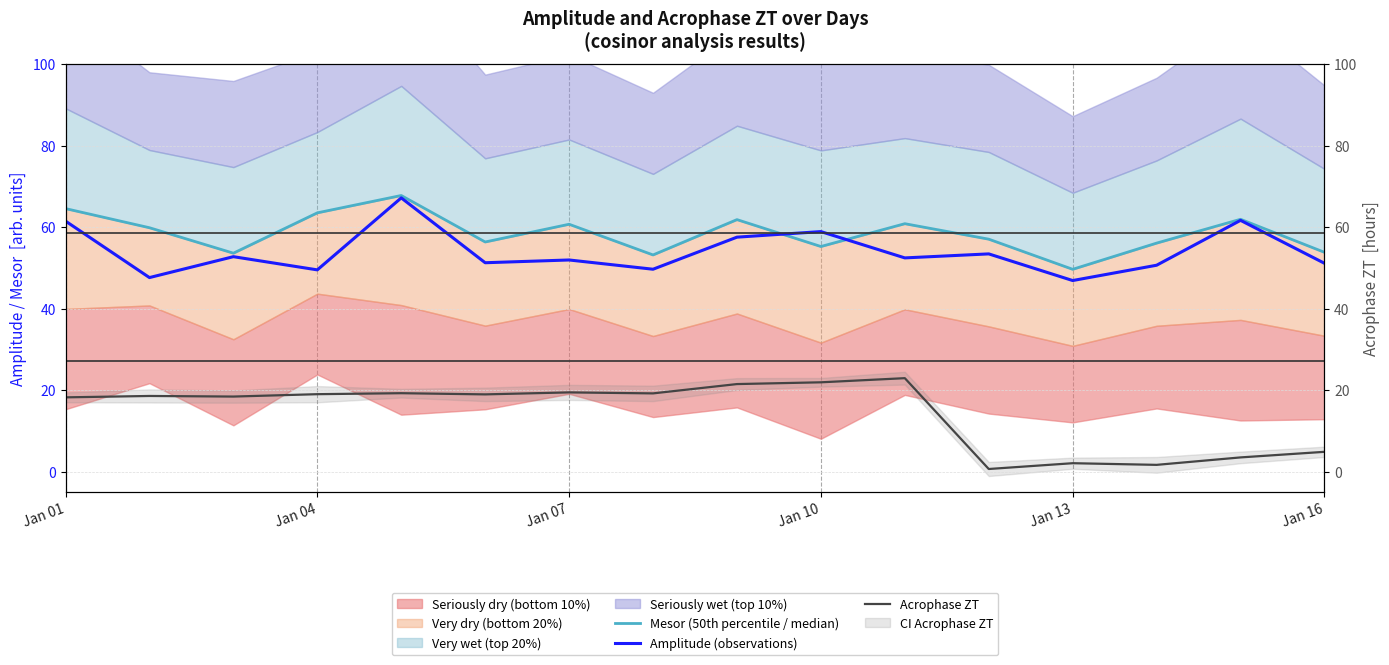

True or false: Mesor (50th percentile / median) has more than 0 interior local peaks.

True